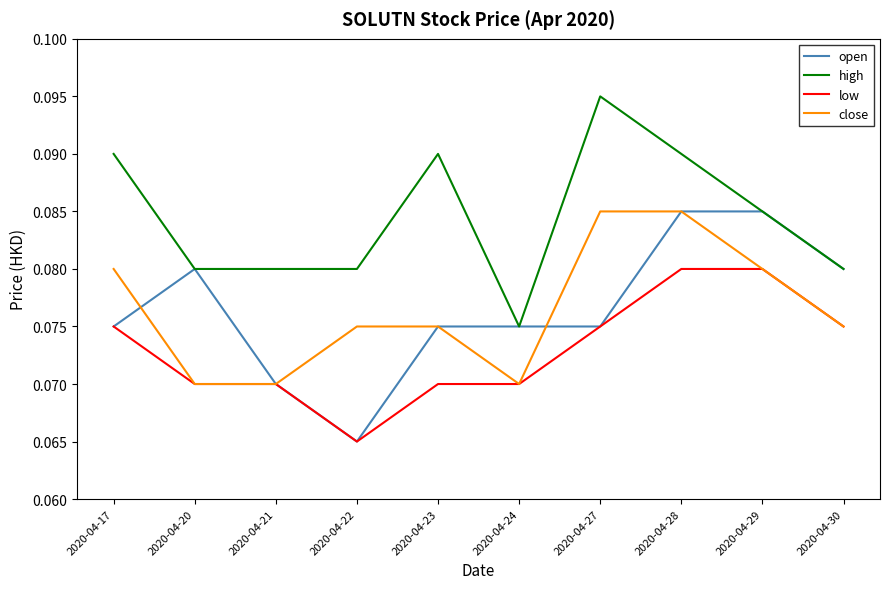

The high series shows 0.0 at 2020-04-17. True or false?

False